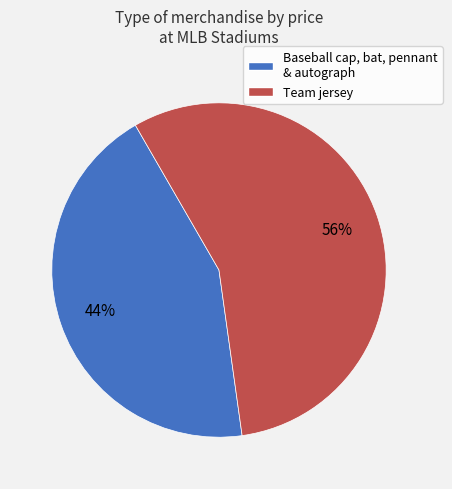

Does any single category account for the majority?

Yes